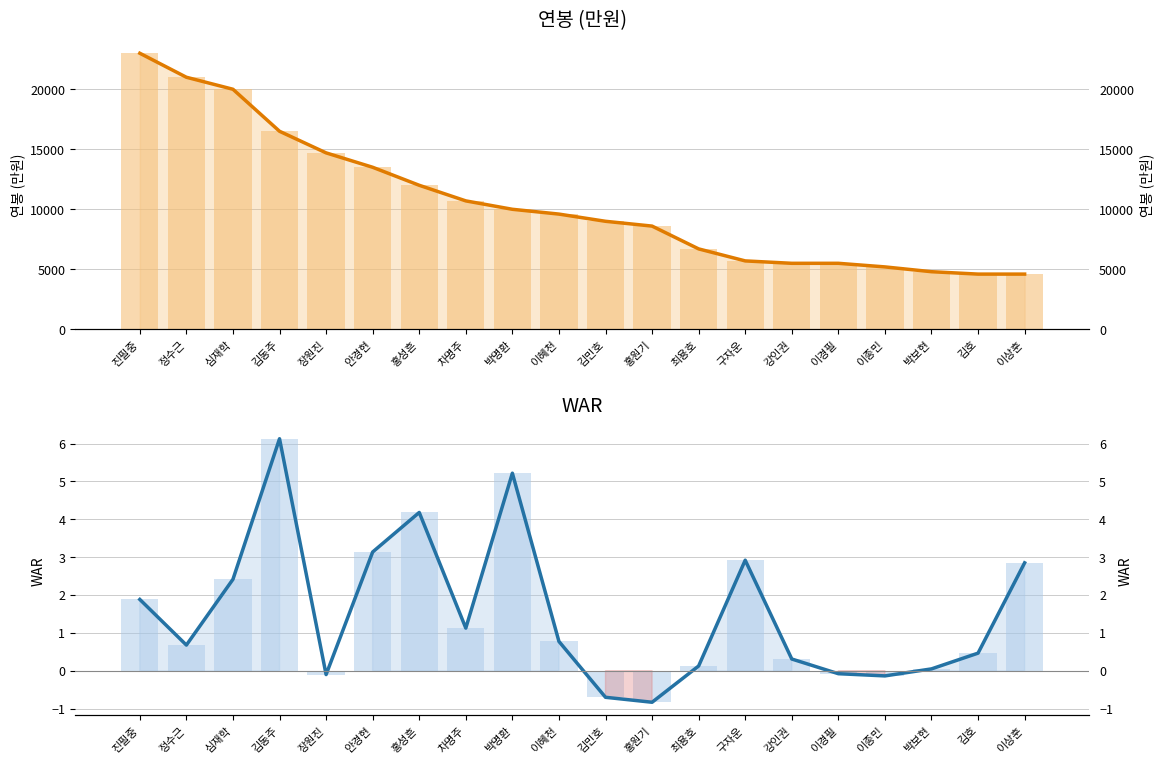

At which category is the sum across all series the highest?

진필중